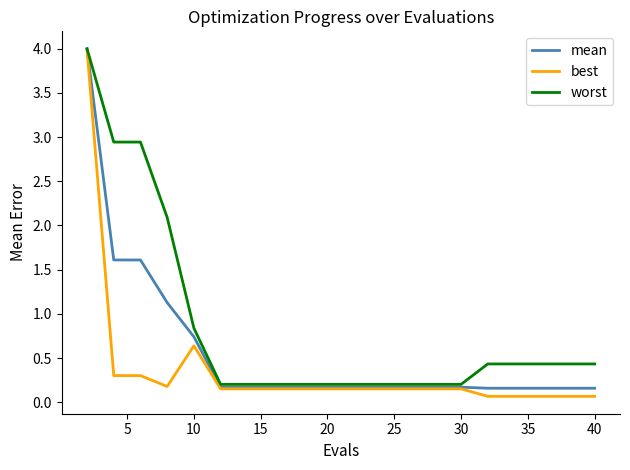

Which series has the widest spread of values?

best